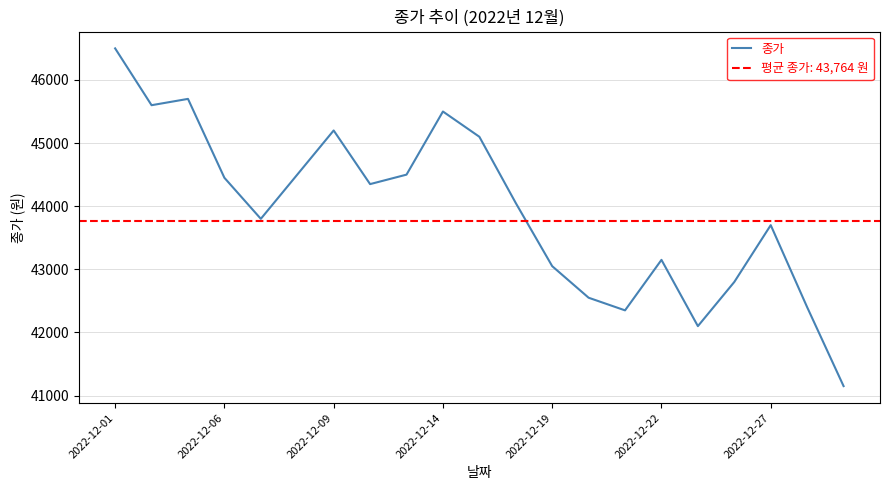

Which category has the highest value in the 종가 series?

2022-12-01